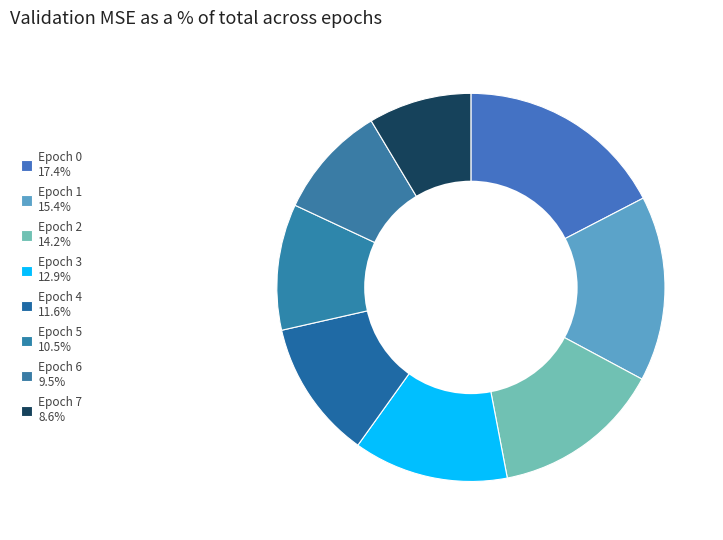

What percentage do Epoch 0 and Epoch 3 together represent?

30.3%